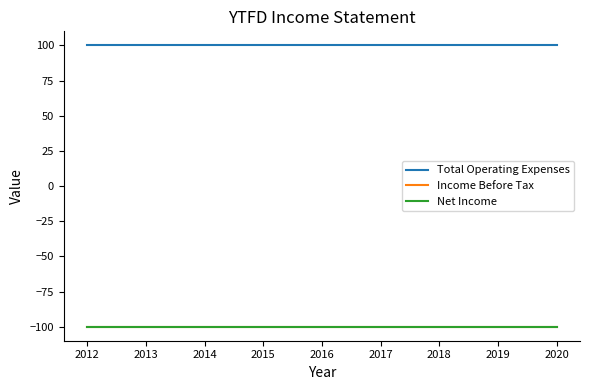

Rank the series at 2020 from highest to lowest value.

Total Operating Expenses, Income Before Tax, Net Income